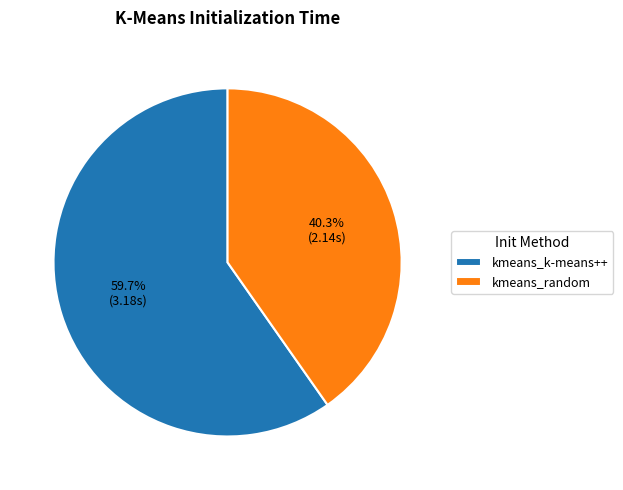

Which category has the biggest portion of the pie?

kmeans_k-means++